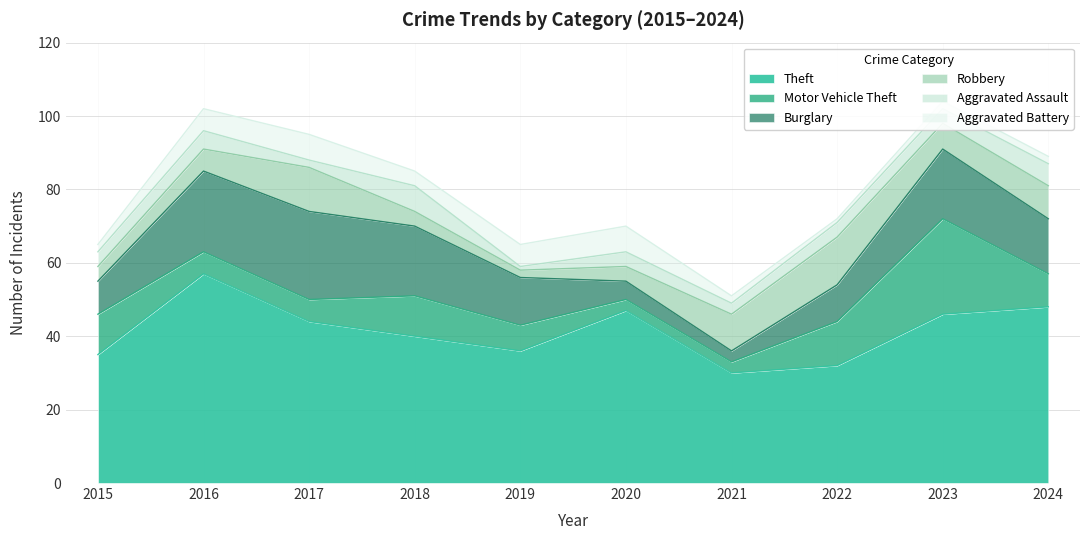

Read the Theft value at 2020, to the nearest 5.

45